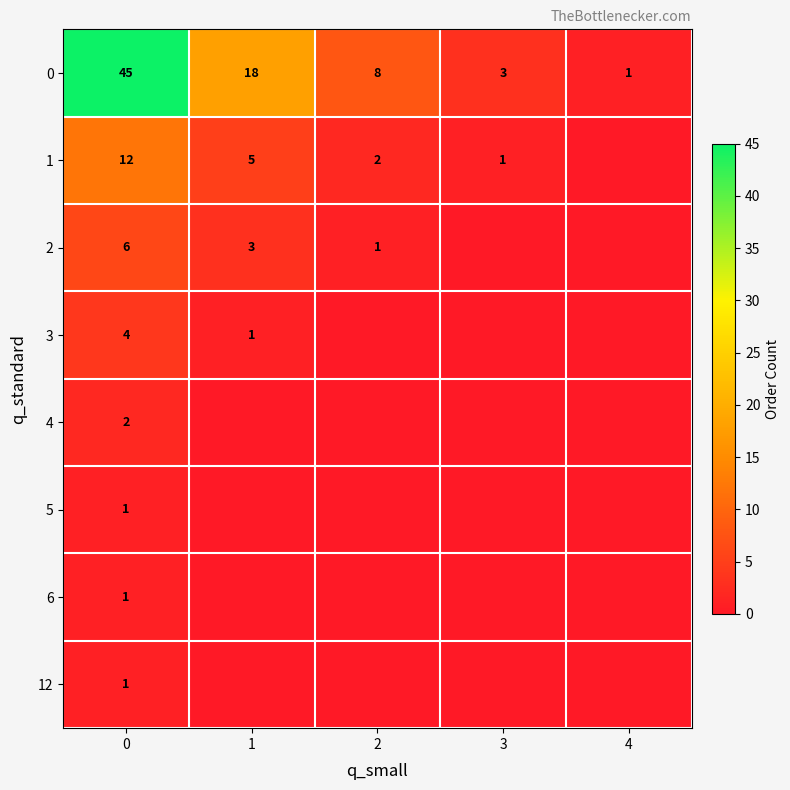

Is the value of 0 at 0 greater than the value of 1 at 0?

Yes